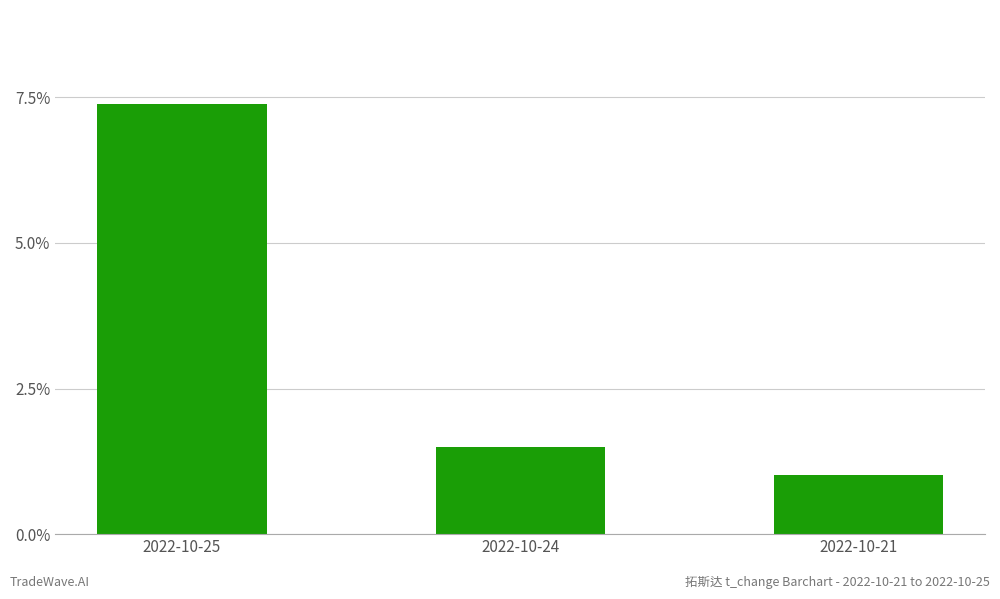

Approximately how many times larger is the value at 2022-10-21 compared to 2022-10-25?

0.1